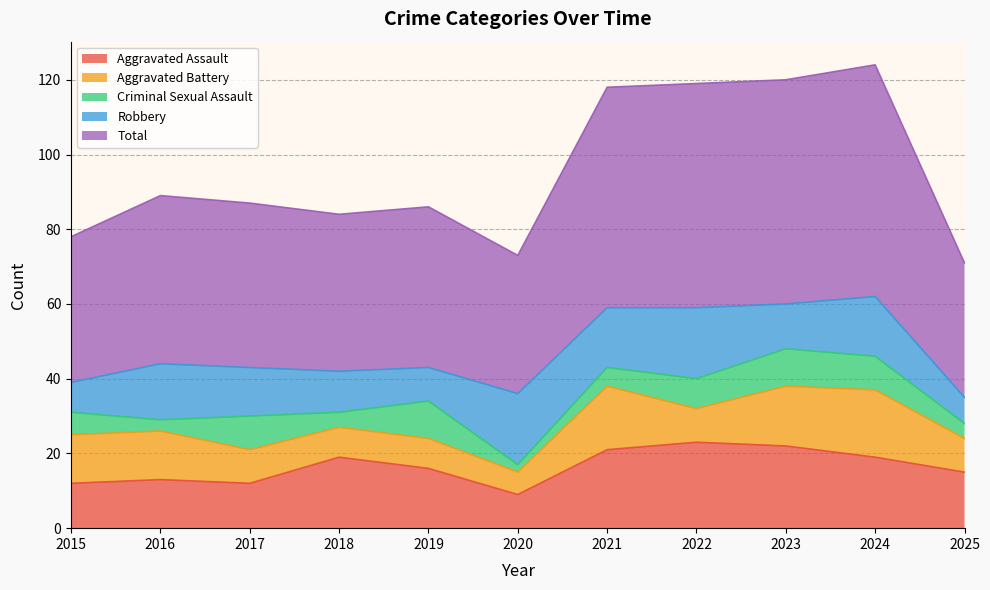

The value of Aggravated Assault at 2018 is 19. True or false?

True